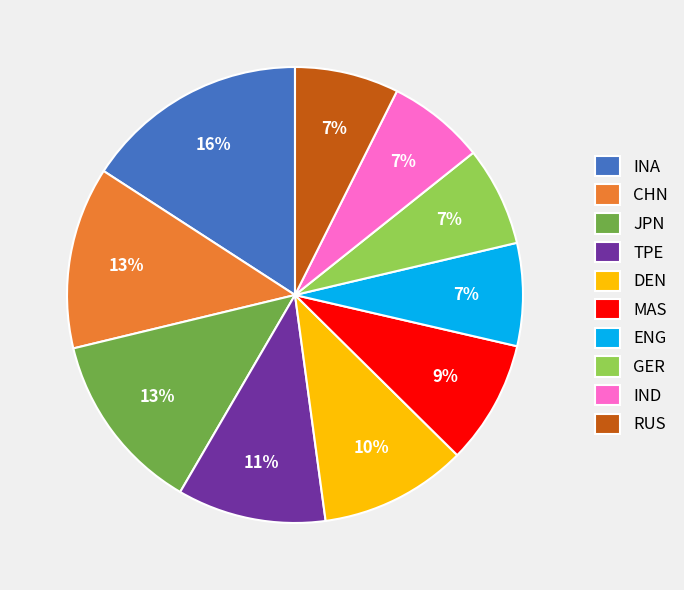

The GER slice represents 18% of the pie. True or false?

False